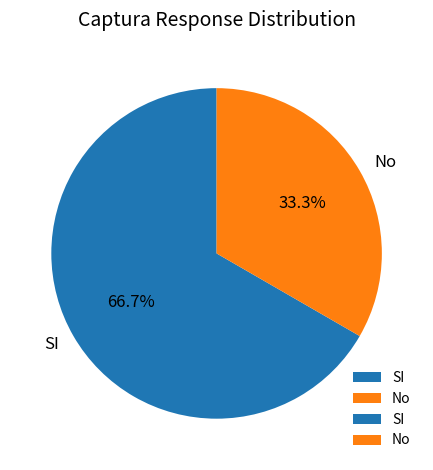

Which category has the smallest portion of the pie?

No